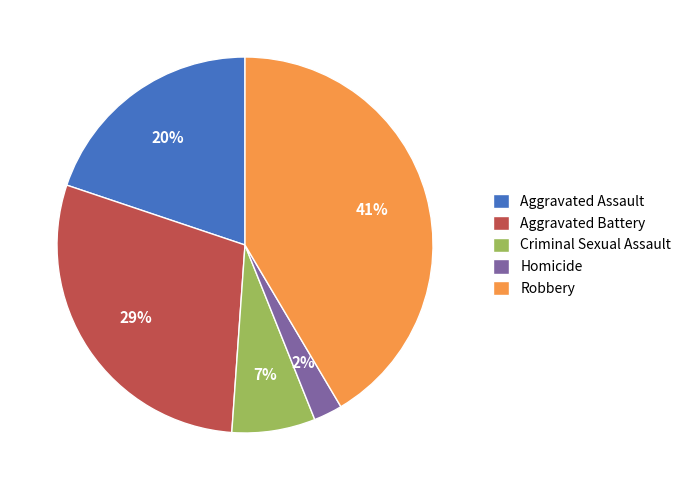

What percentage is the Aggravated Battery slice, to the nearest percent?

29%